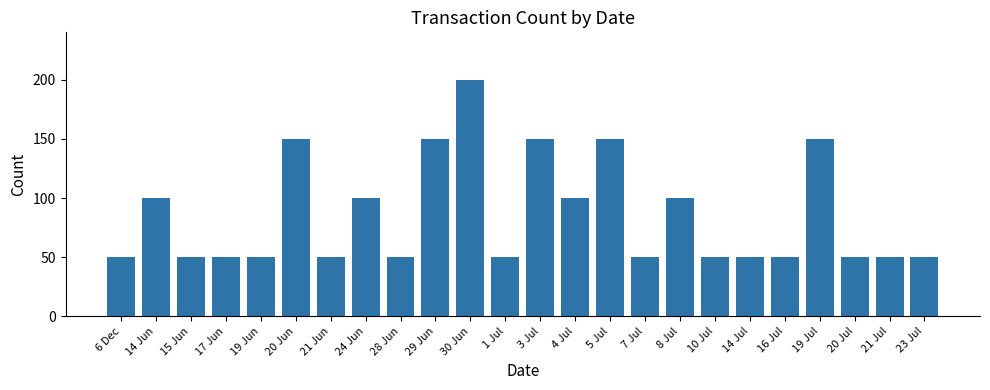

What is the difference between the values at 24 Jun and 23 Jul?

50